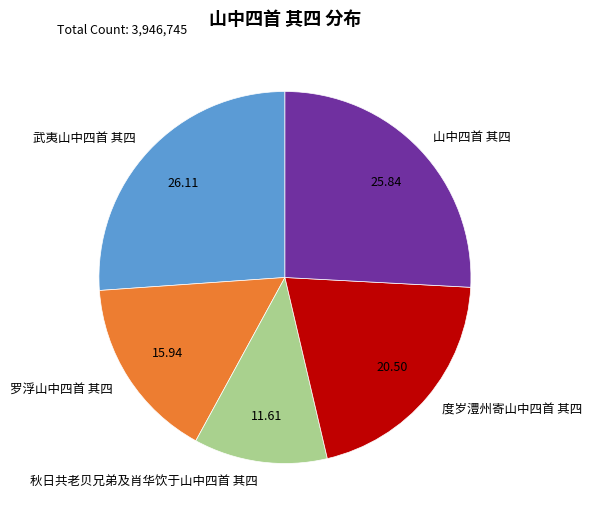

Is the sum of 武夷山中四首 其四 and 秋日共老贝兄弟及肖华饮于山中四首 其四 greater than half?

No